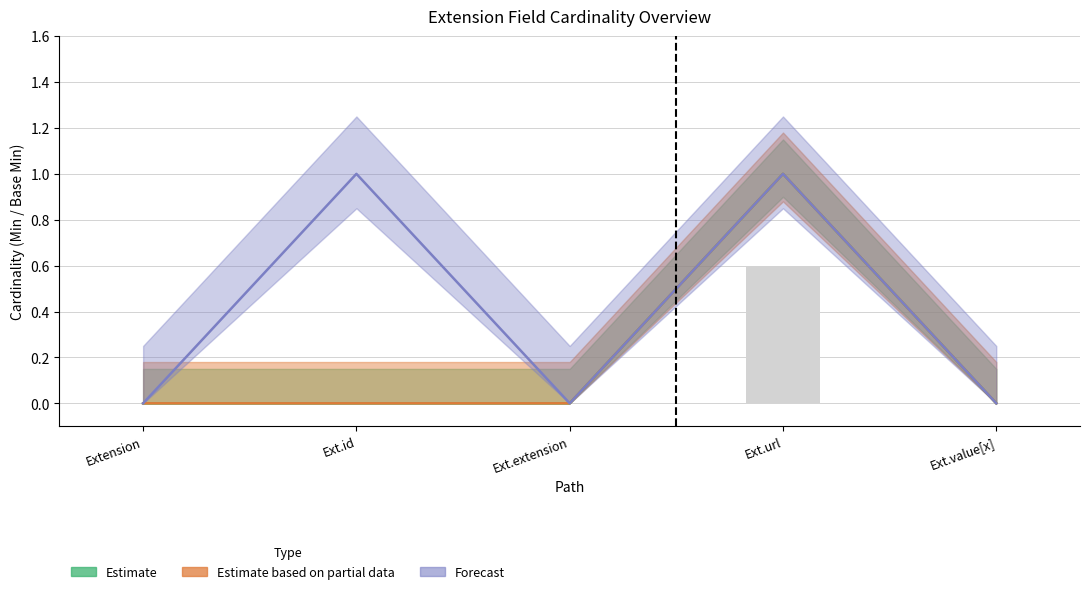

List the labels in order of Estimate based on partial data value, largest first.

Ext.url, Extension, Ext.id, Ext.extension, Ext.value[x]